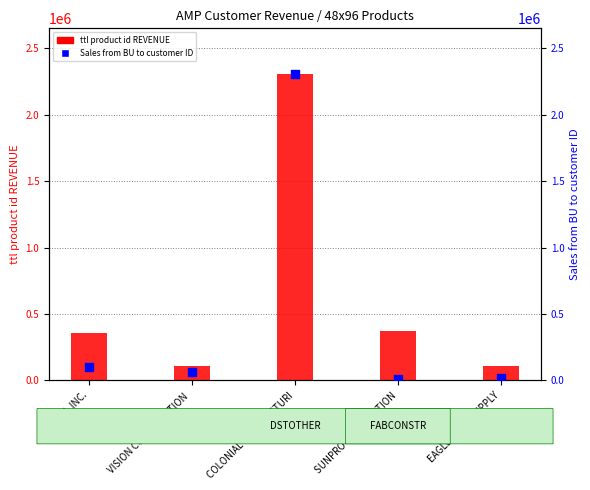

What are all the series names shown in the legend?

ttl product id REVENUE, Sales from BU to customer ID